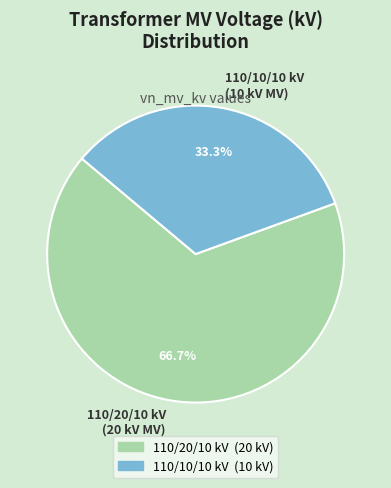

Rank the categories by value from highest to lowest.

110/20/10 kV (20 kV MV), 110/10/10 kV (10 kV MV)